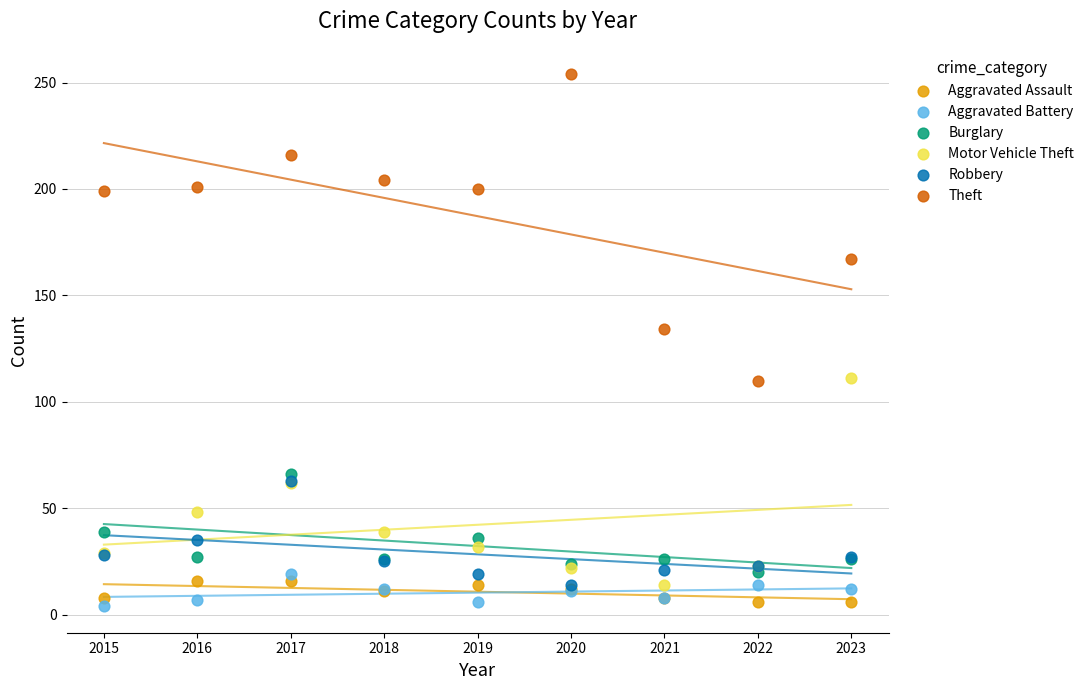

What are all the series names shown in the legend?

Aggravated Assault, Aggravated Battery, Burglary, Motor Vehicle Theft, Robbery, Theft